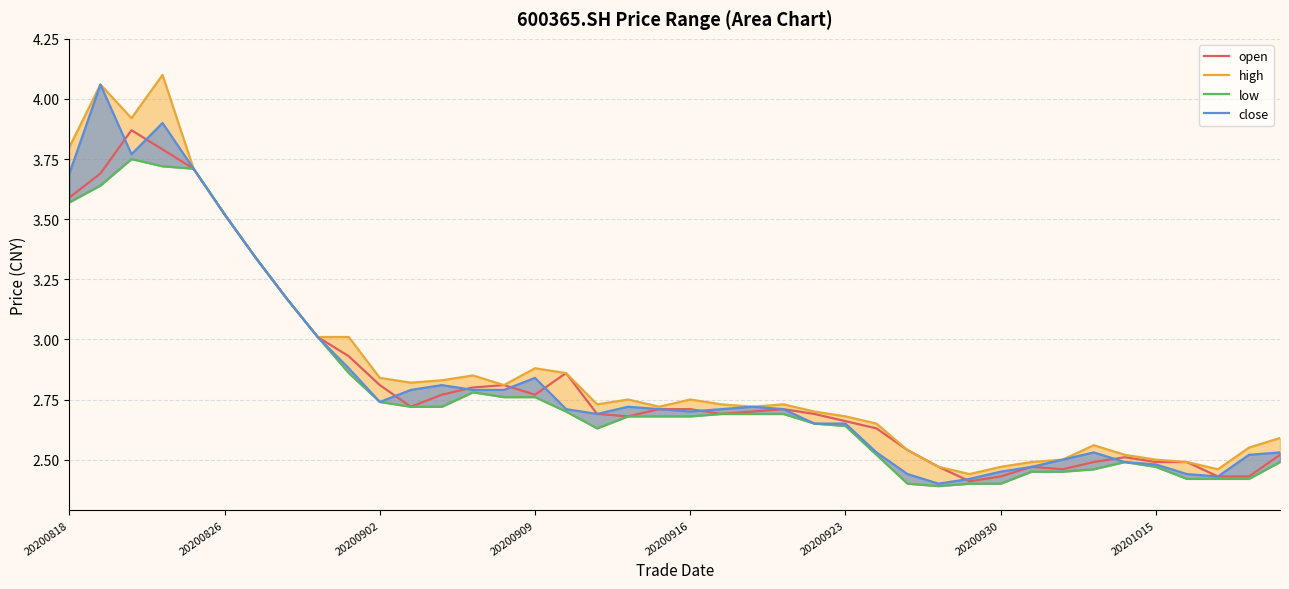

In open, how many points are lower than both neighbors (excluding endpoints)?

6